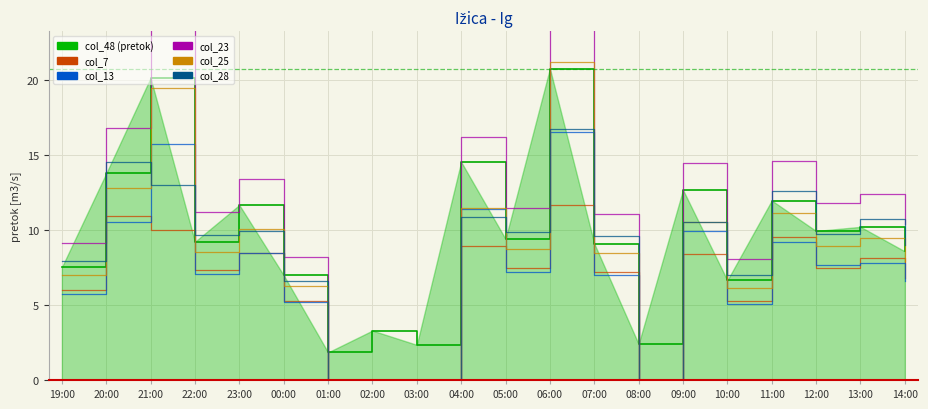

Is it true that col_7 equals 3.5 at 22:00?

False